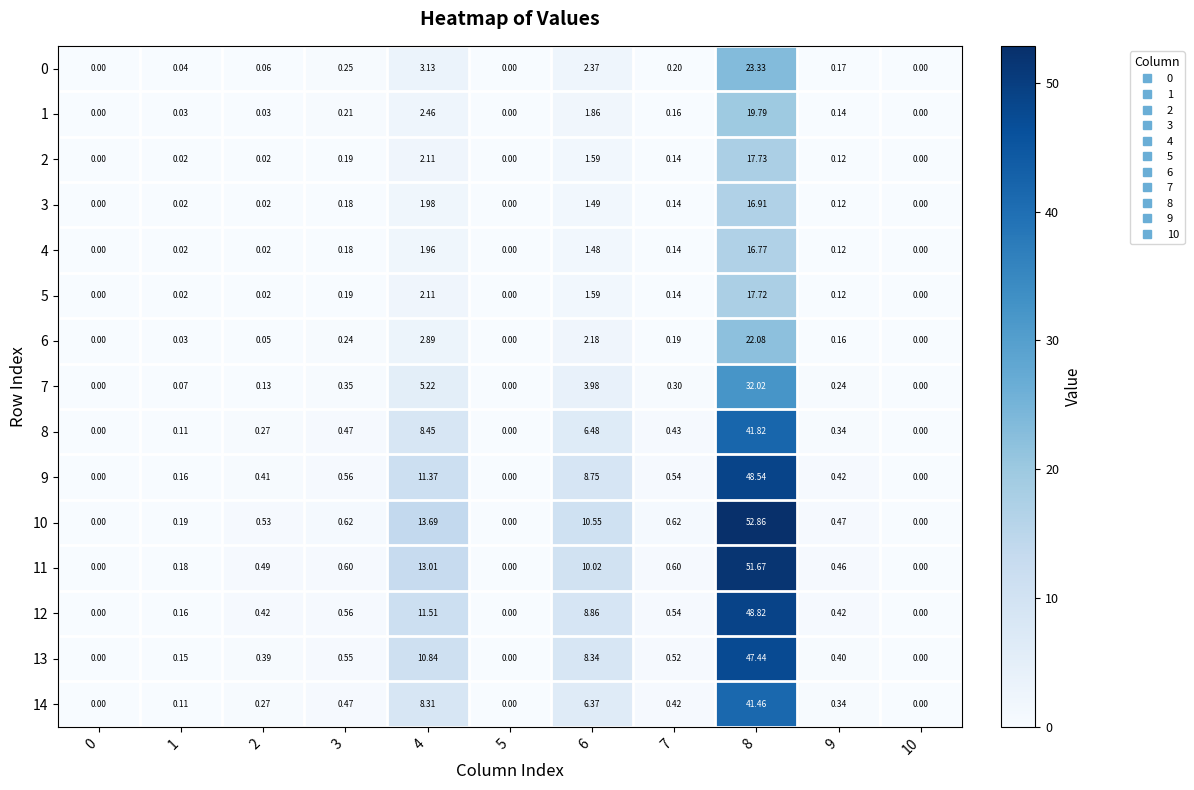

Is the value of 4 at 1 greater than the value of 6 at 4?

No